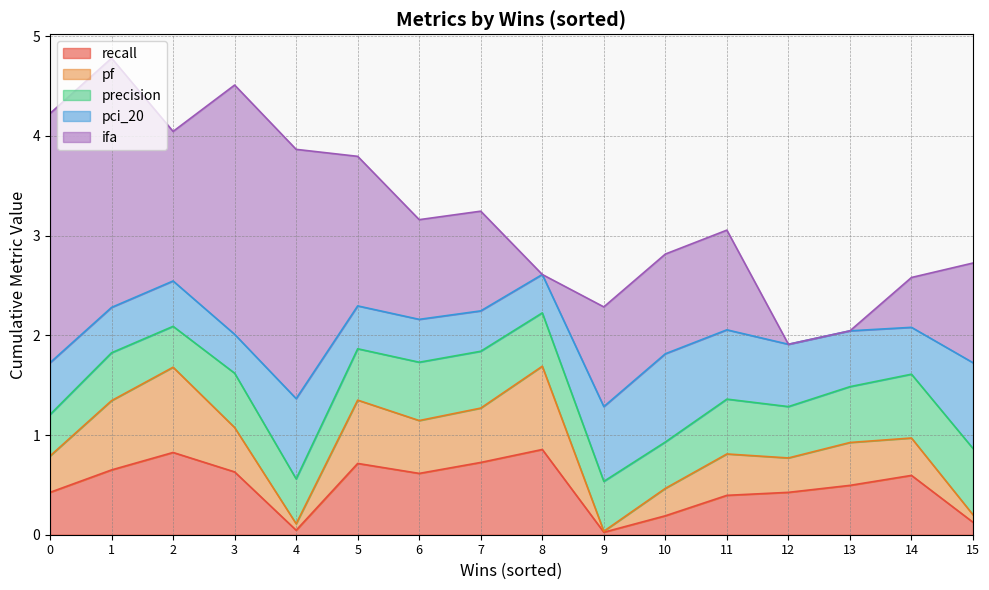

How many values in ifa are above zero?

13